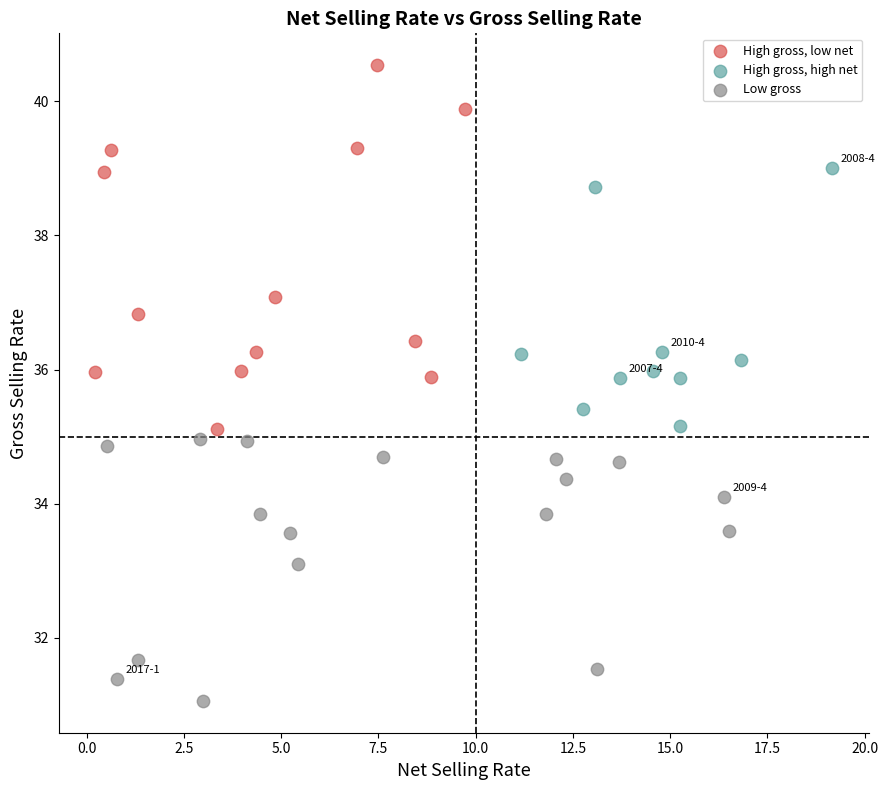

Which series contains the highest Y value?

High gross, low net